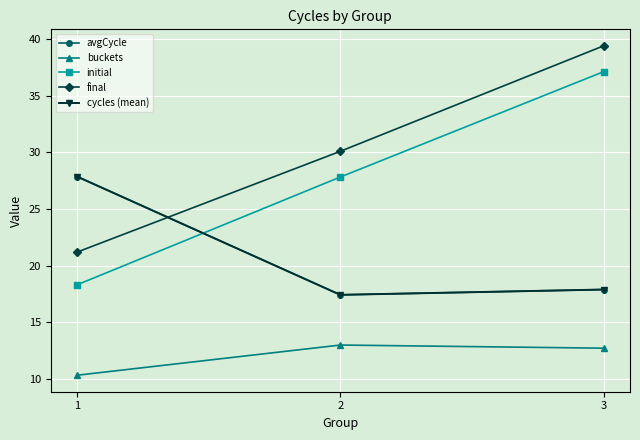

What is the smallest value displayed?

10.3